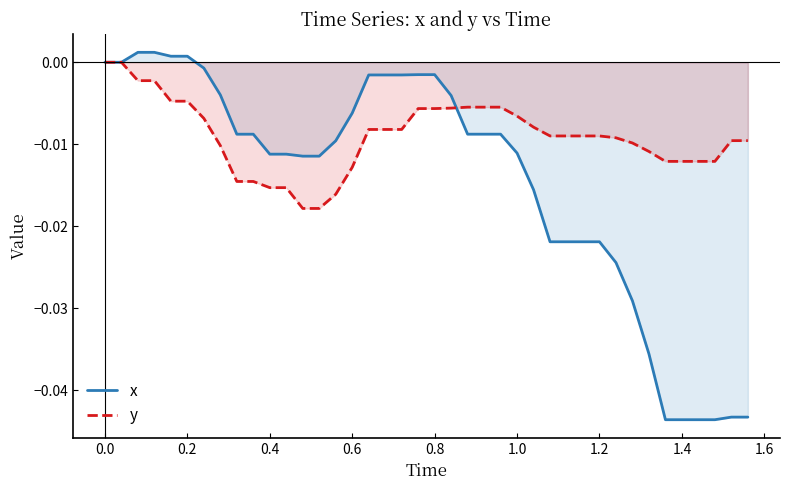

Rank the series at 0.6 from highest to lowest value.

x, y